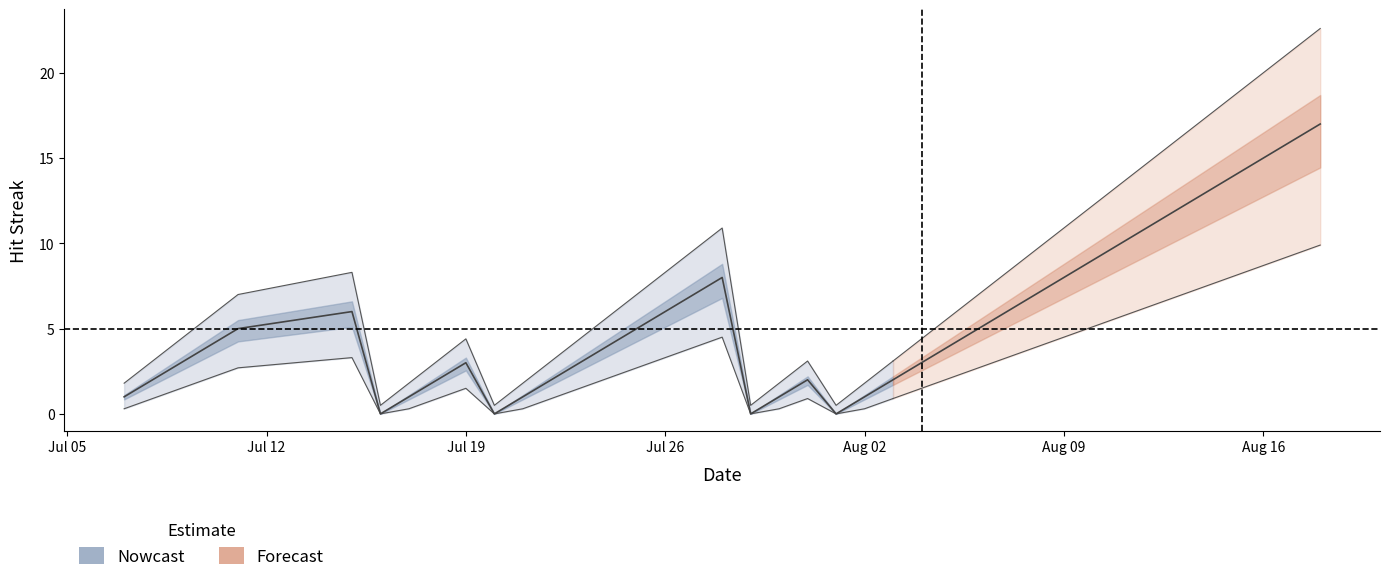

How many data points are less than 4?

18